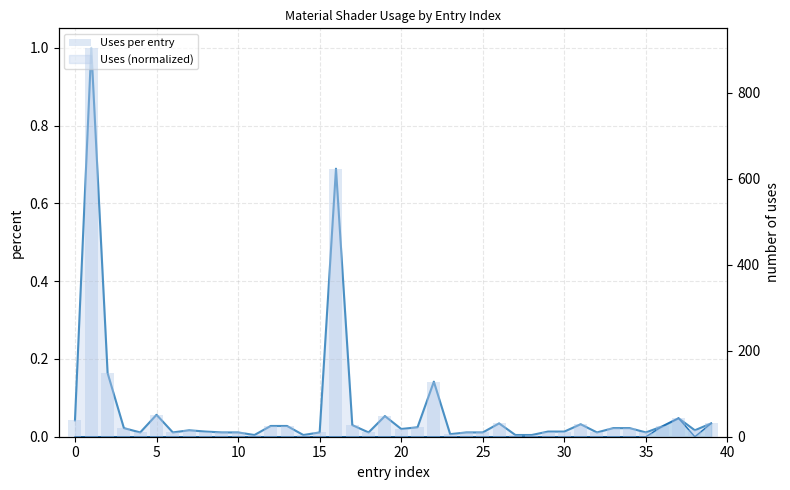

Between 28 and 35, which series saw the biggest shift?

Uses per entry